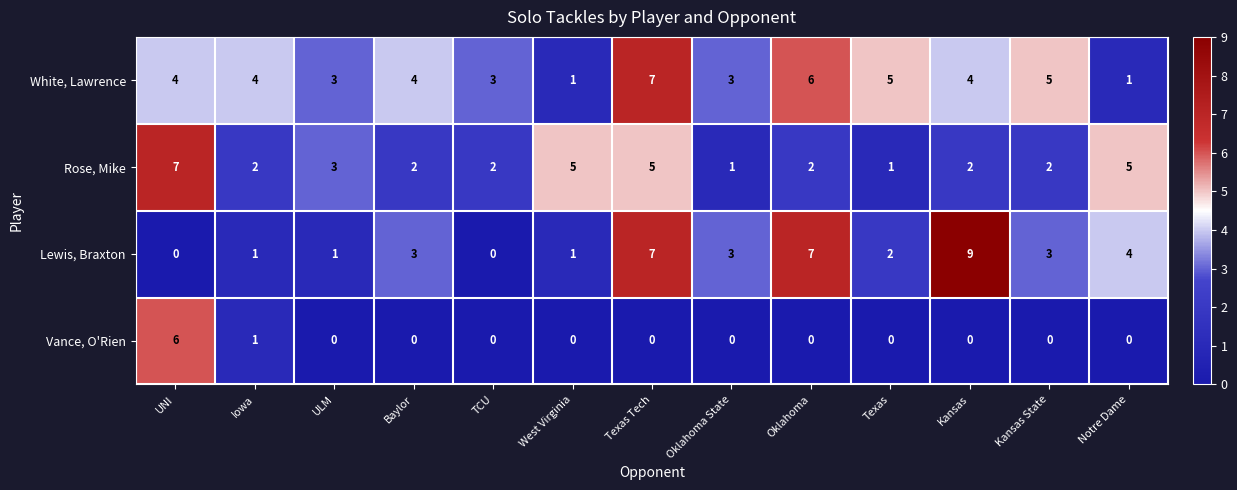

At which label is Vance, O'Rien closest to 3?

Iowa